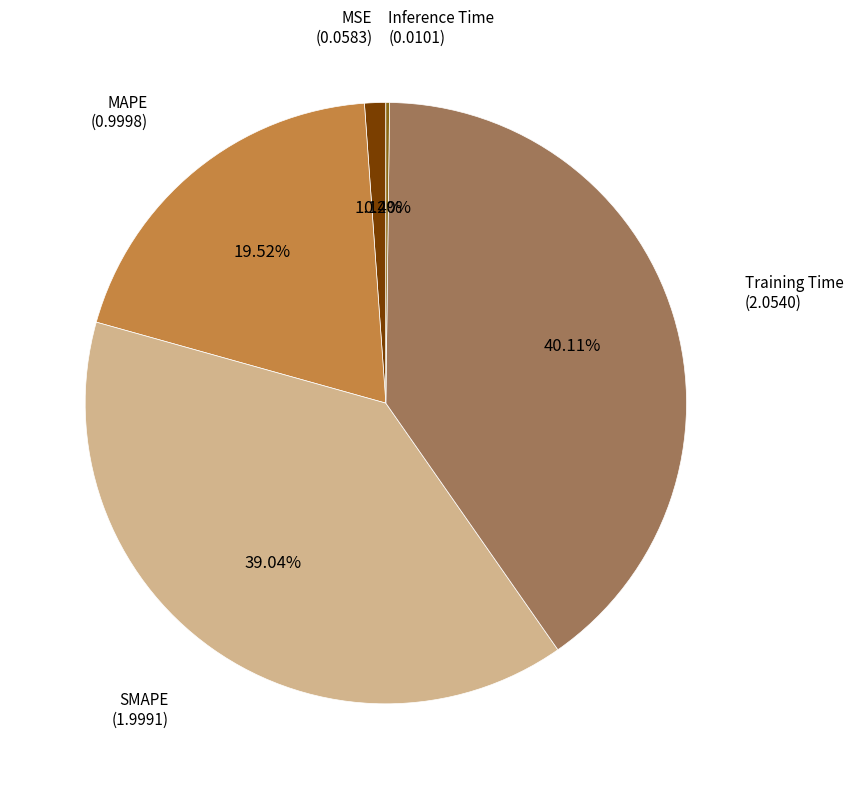

Does any single category account for the majority?

No